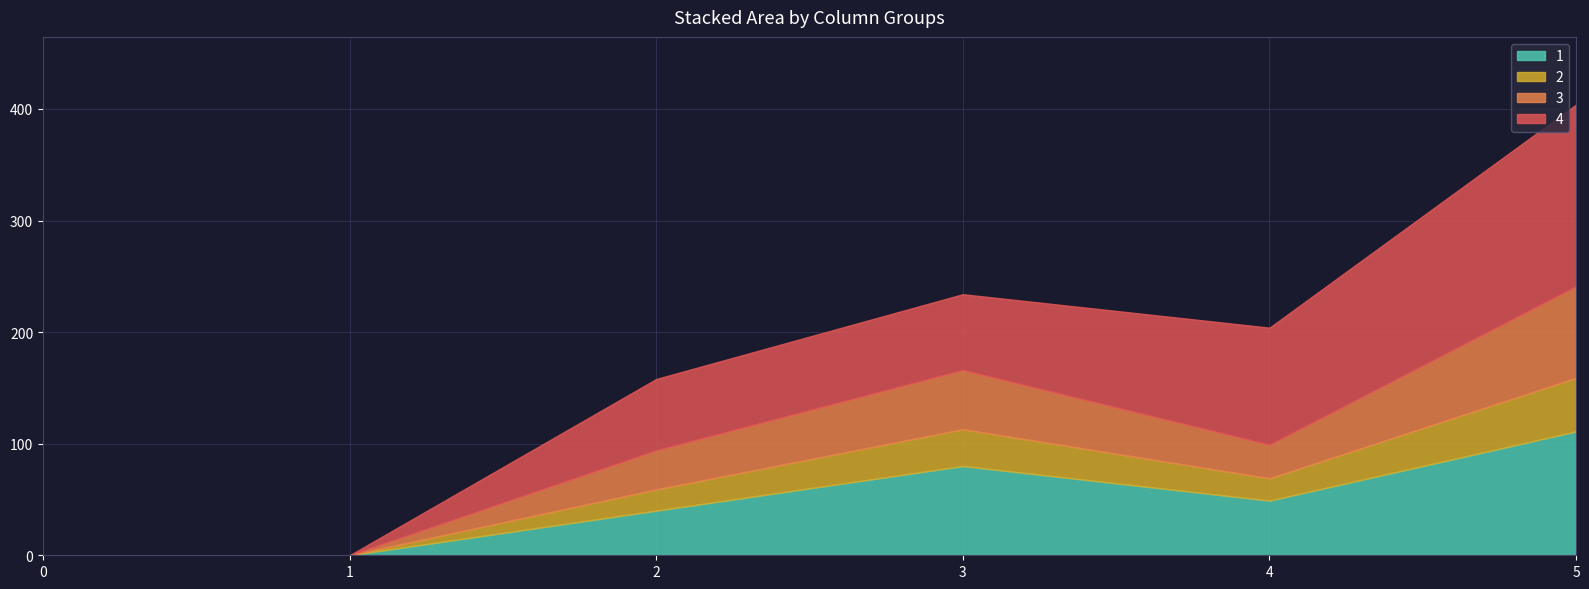

True or false: 2 and 4 cross at least once.

False